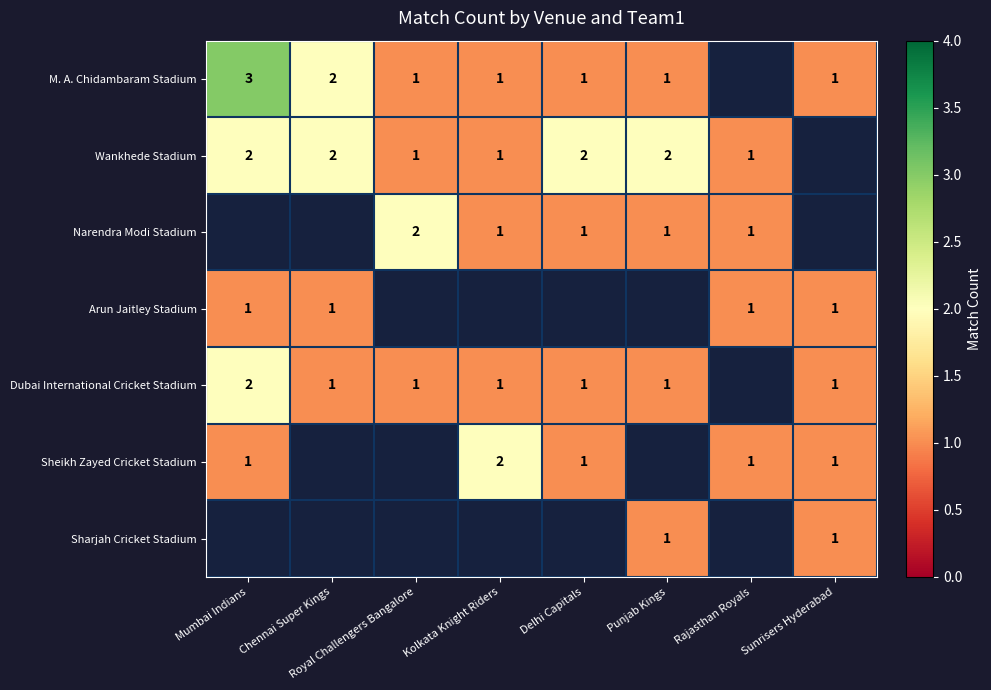

Is it true that Dubai International Cricket Stadium equals 1 at Punjab Kings?

True